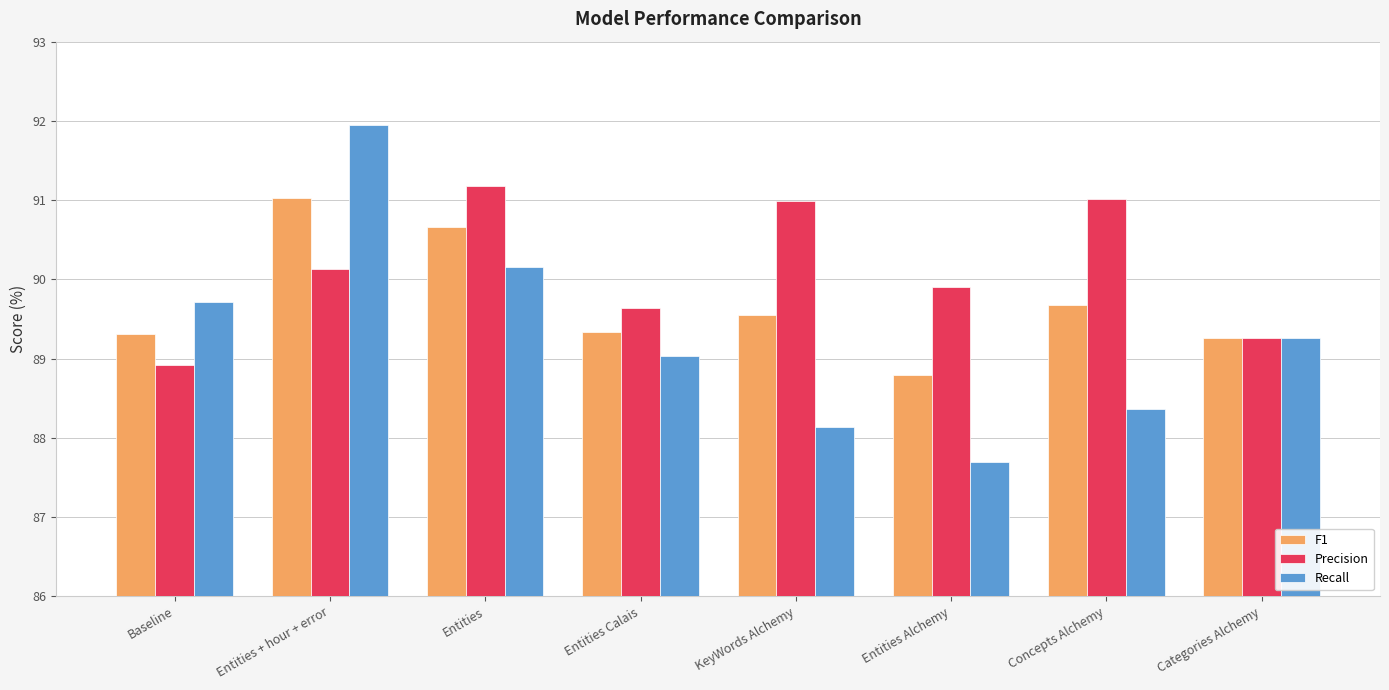

At KeyWords Alchemy, list the series in order from smallest to largest.

Recall, F1, Precision